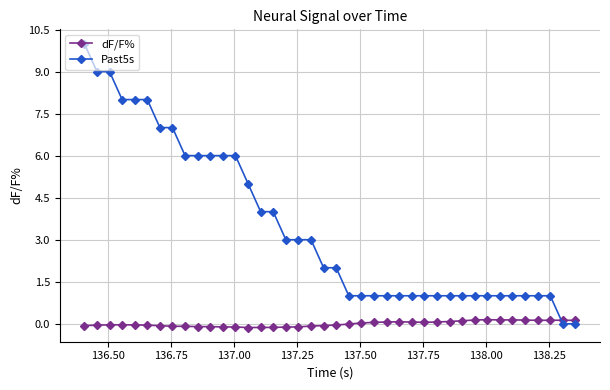

What are all the series names shown in the legend?

dF/F%, Past5s